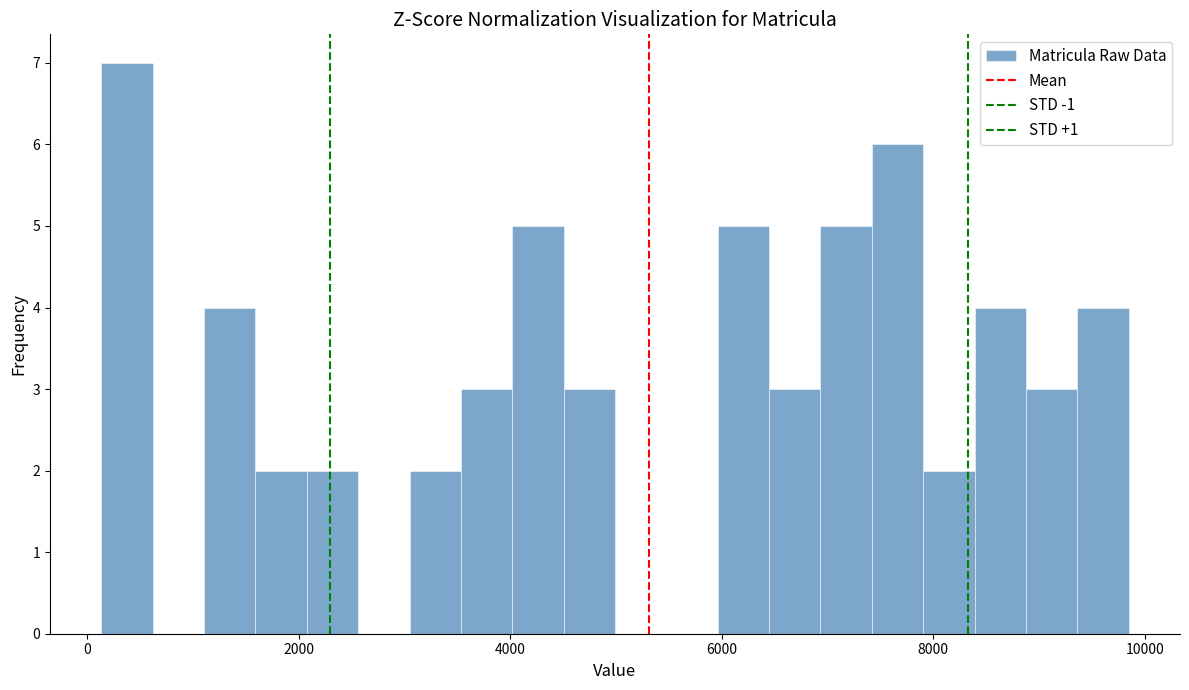

Around what value on the x-axis is the tallest bar? Give the approximate position of its centre, as read against the axis.

400